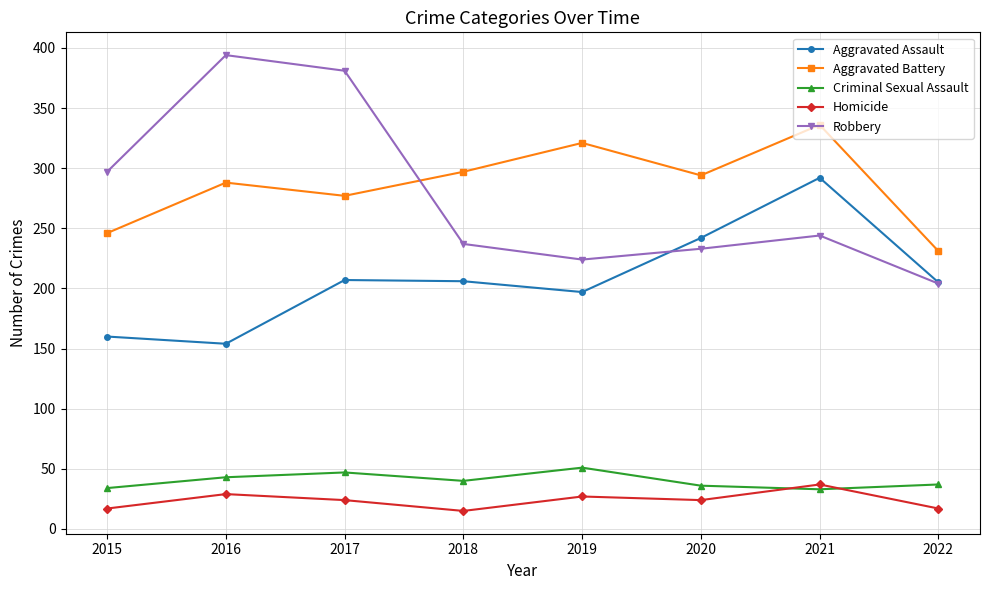

What is the approximate value of Robbery at 2015, to the nearest 5?

295